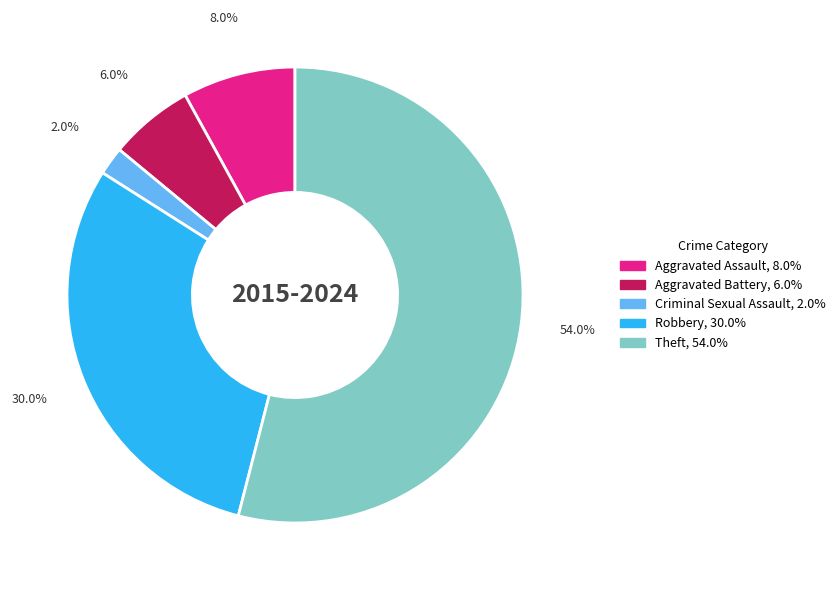

Rank the categories by value from highest to lowest.

Theft, Robbery, Aggravated Assault, Aggravated Battery, Criminal Sexual Assault